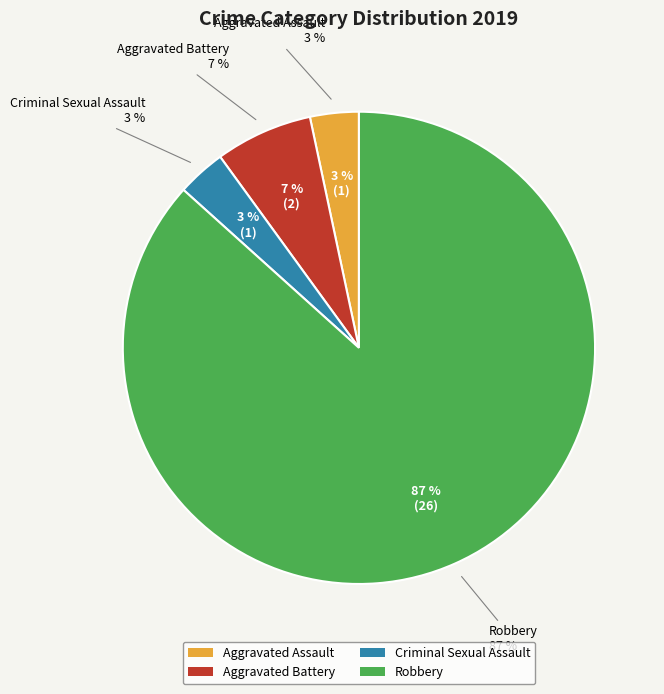

How many slices are in this pie chart?

4